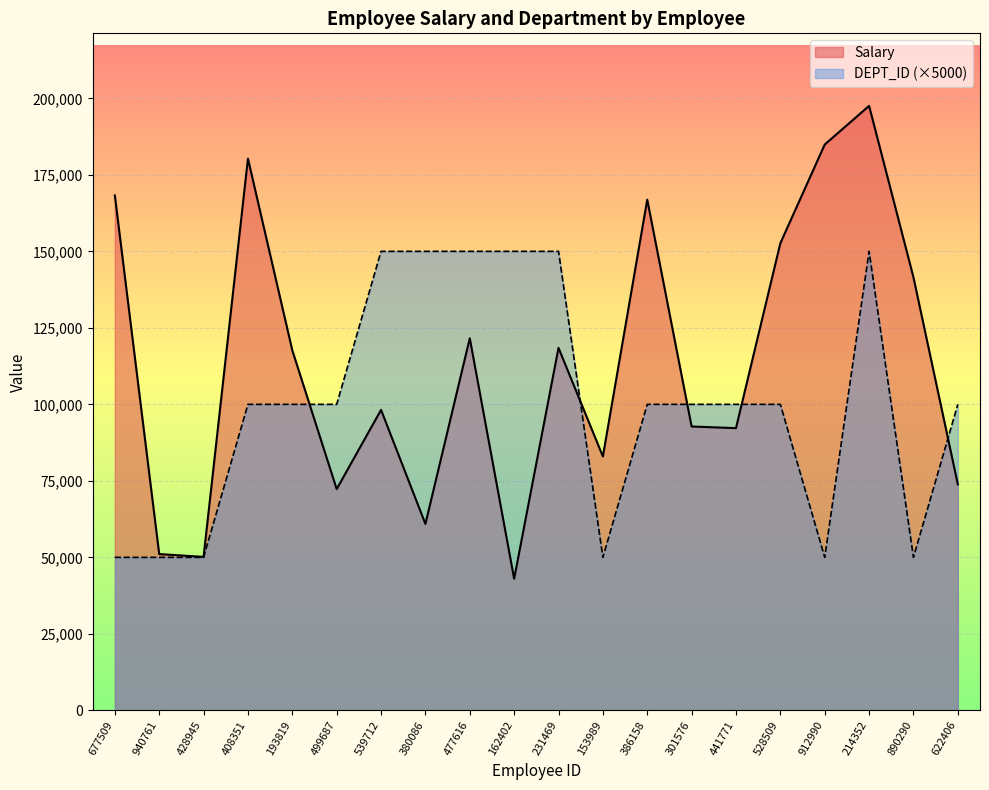

Which category has the lowest value in the Salary series?

162402